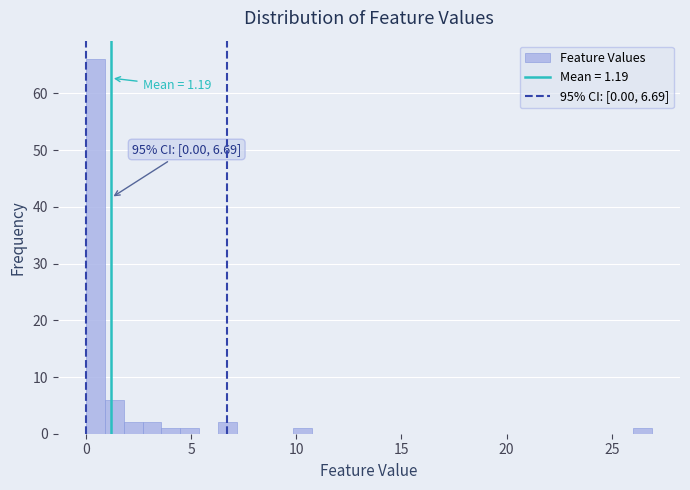

Around what value on the x-axis is the tallest bar? Give the approximate position of its centre, as read against the axis.

0.5